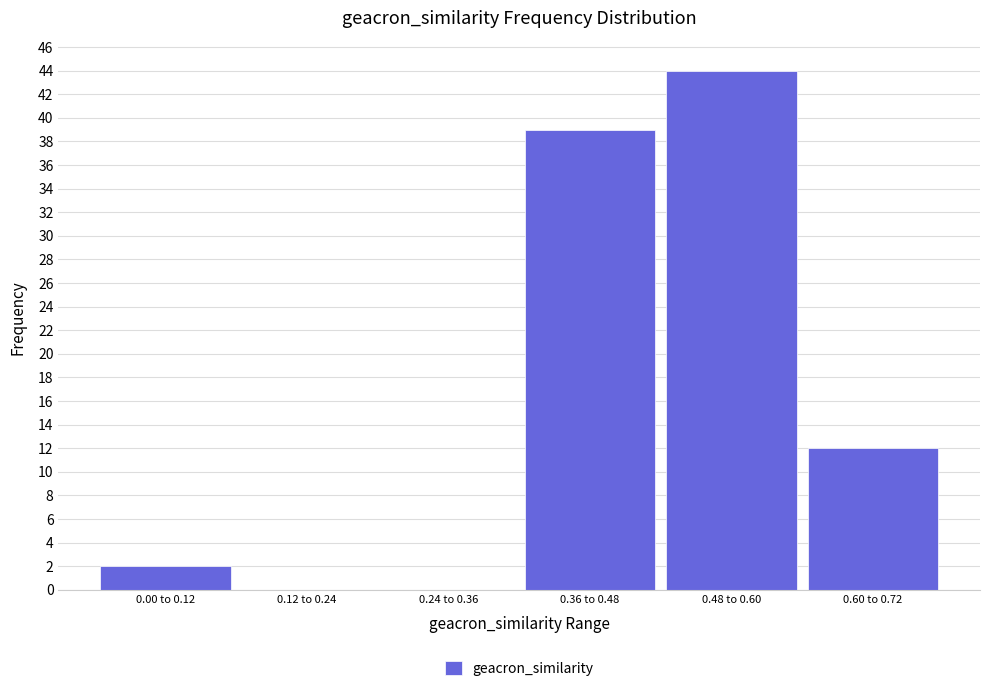

Reading right to left, extract all data points from this chart.

0.60 to 0.72=12	0.48 to 0.60=44	0.36 to 0.48=39	0.24 to 0.36=0	0.12 to 0.24=0	0.00 to 0.12=2